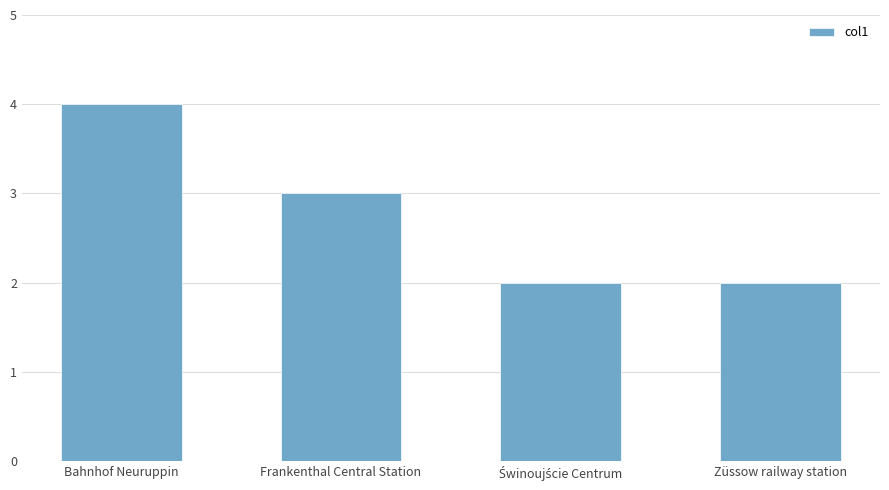

Approximately how many times larger is the value at Bahnhof Neuruppin compared to Frankenthal Central Station?

1.3